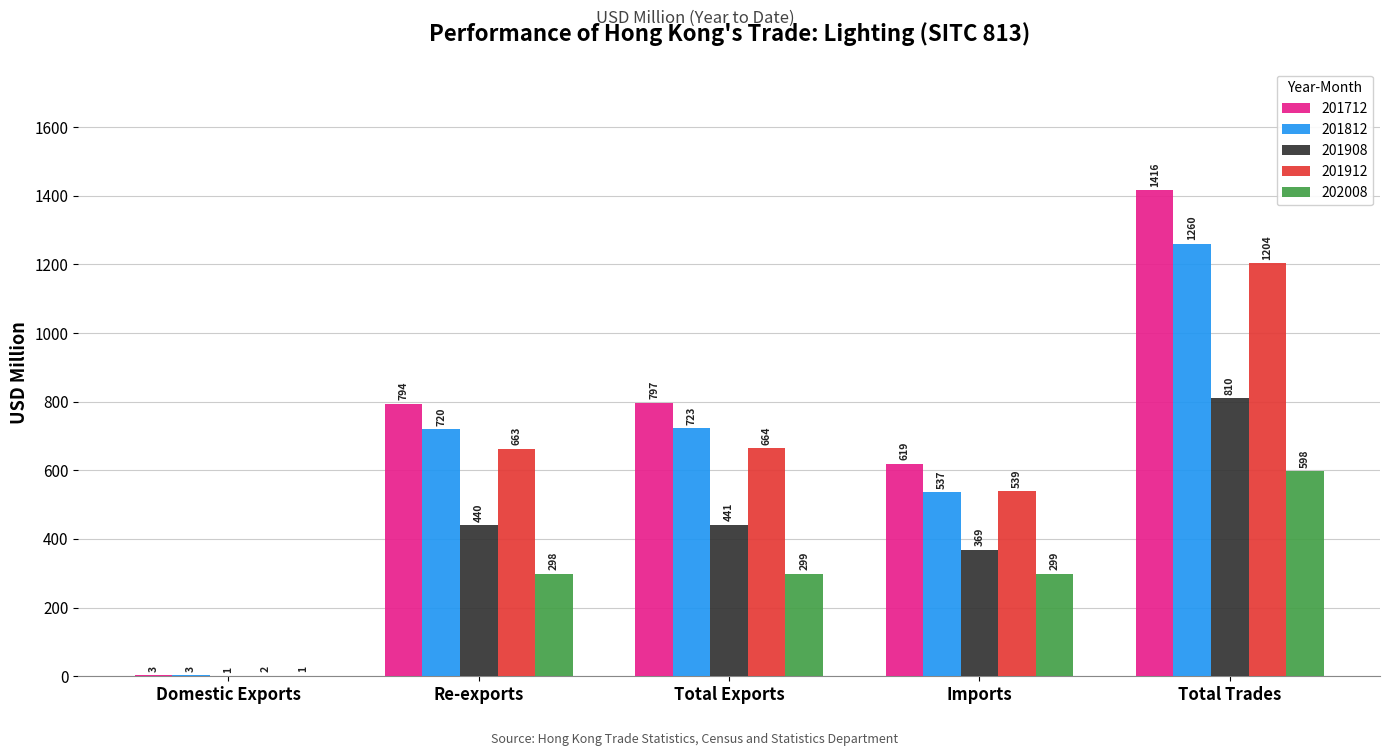

Which series has the widest spread of values?

201712